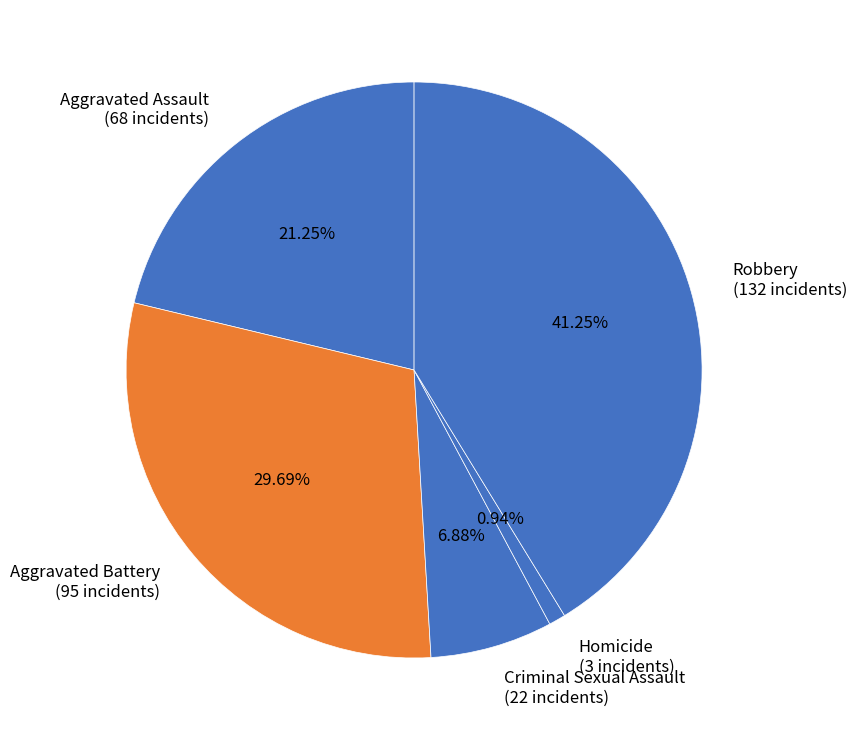

How many slices are in this pie chart?

5